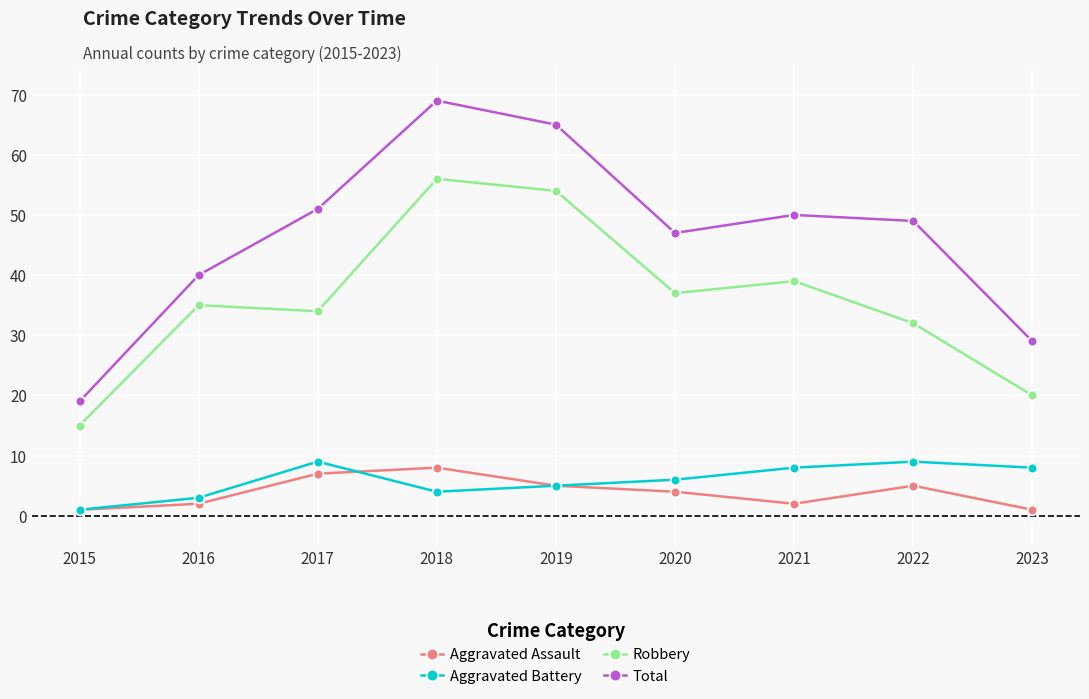

True or false: Robbery and Total intersect in this chart.

False